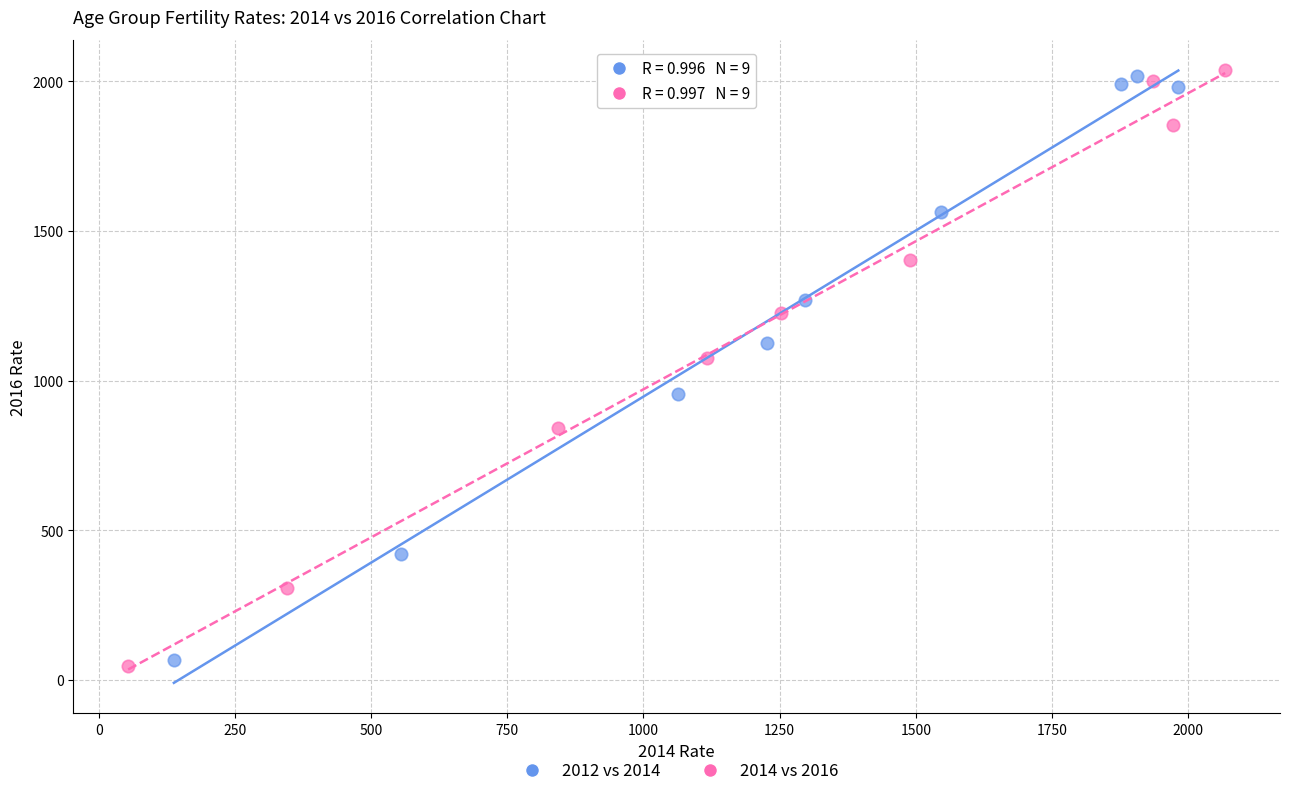

Which series has the widest spread of Y values?

2014 vs 2016